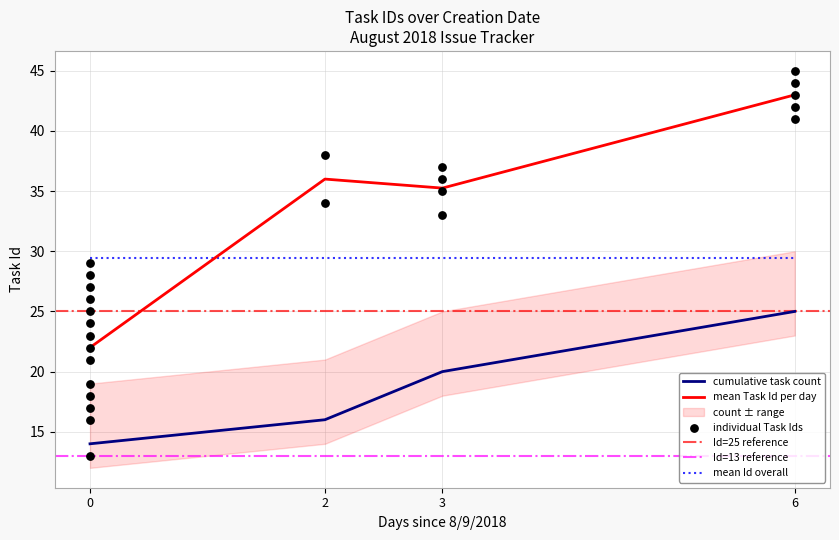

The mean Task Id per day series shows 36.0 at 2. True or false?

True